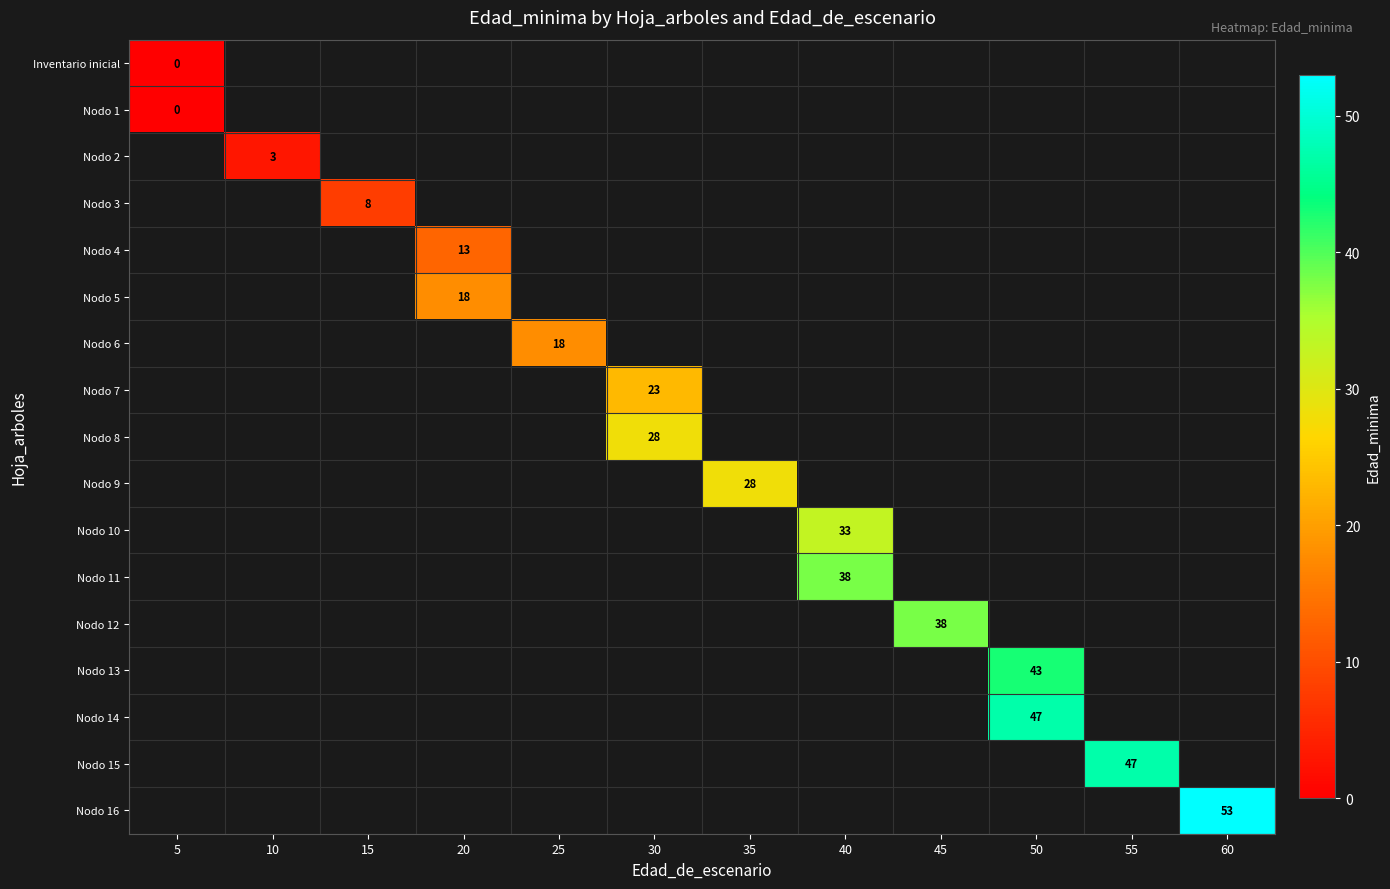

Is it true that Nodo 11 equals 22 at 40?

False